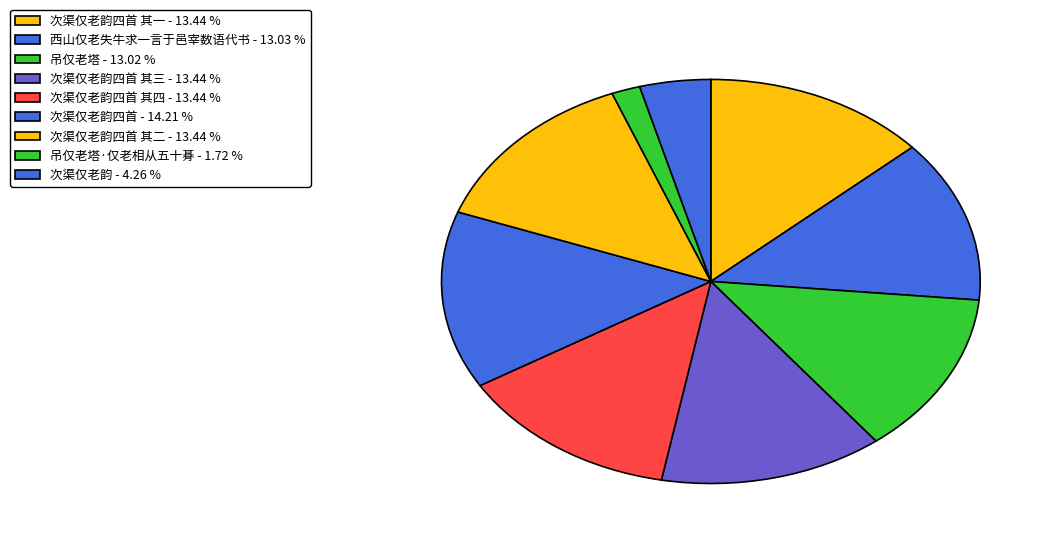

Which category has the biggest portion of the pie?

次渠仅老韵四首 - 14.21 %